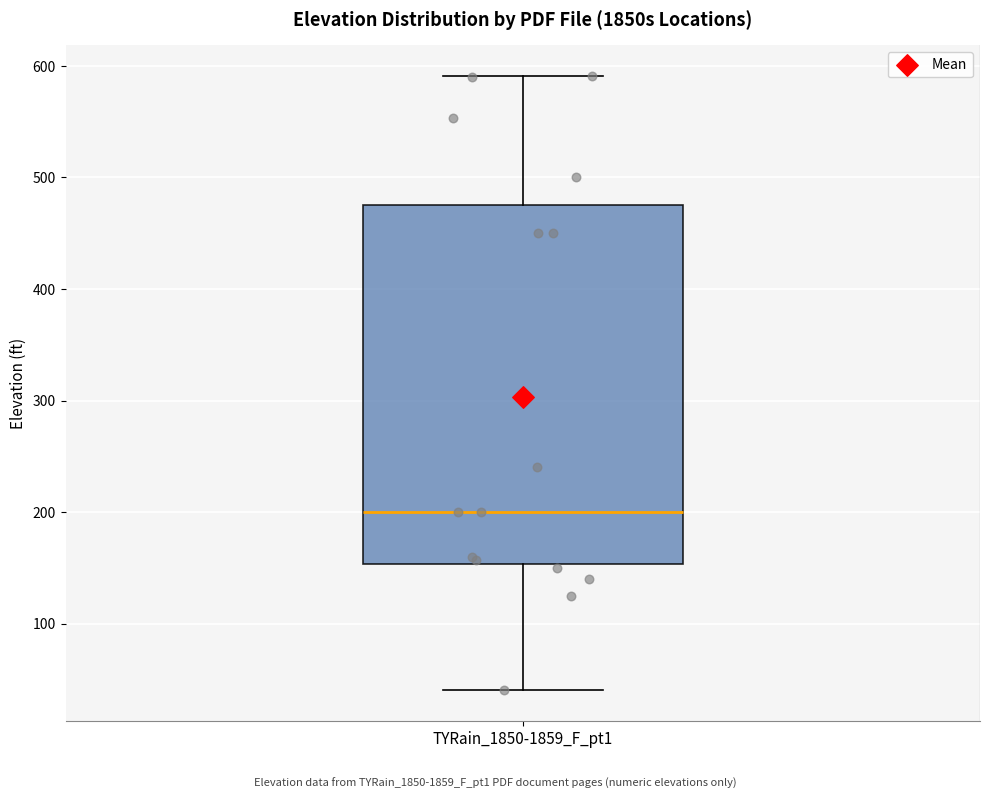

Where is the upper edge of the box for TYRain_1850-1859_F_pt1 on the y-axis? The values are not printed on the chart, so give them approximately, as read against the axis.

480